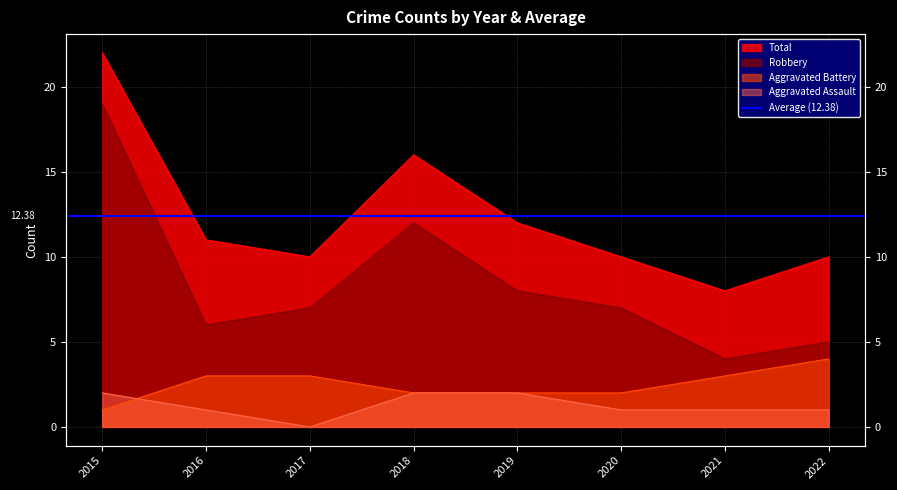

Reading left to right, what are all the values shown in this chart?

Total: 2015=22	2016=11	2017=10	2018=16	2019=12	2020=10	2021=8	2022=10
Robbery: 2015=19	2016=6	2017=7	2018=12	2019=8	2020=7	2021=4	2022=5
Aggravated Battery: 2015=1	2016=3	2017=3	2018=2	2019=2	2020=2	2021=3	2022=4
Aggravated Assault: 2015=2	2016=1	2017=0	2018=2	2019=2	2020=1	2021=1	2022=1